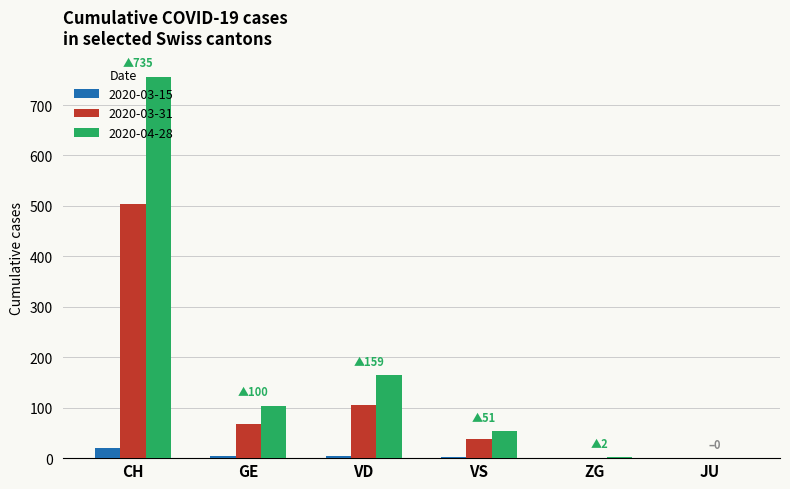

Is the value of 2020-03-31 at GE greater than the value of 2020-03-15 at VD?

Yes